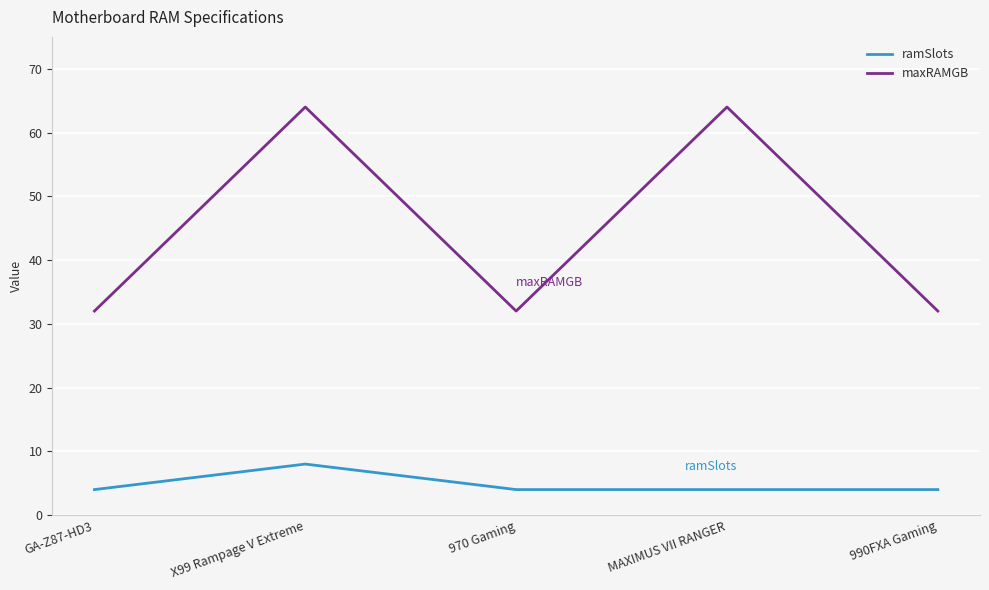

True or false: maxRAMGB and ramSlots intersect in this chart.

False